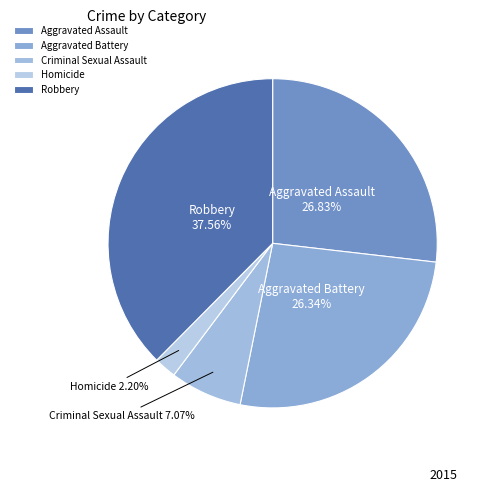

Is there a majority slice in this chart?

No